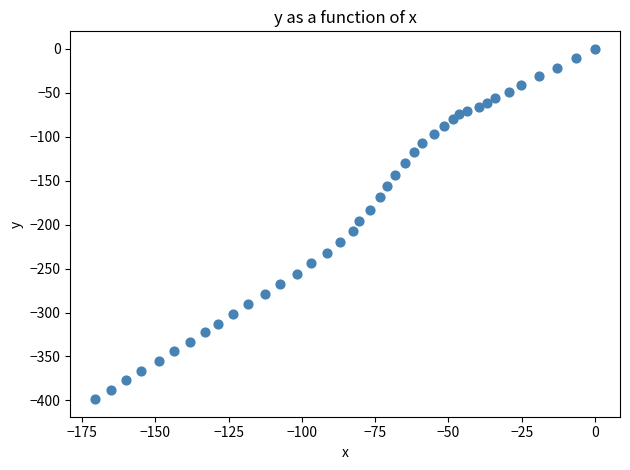

What is the range of Y values (max minus min)?

398.6